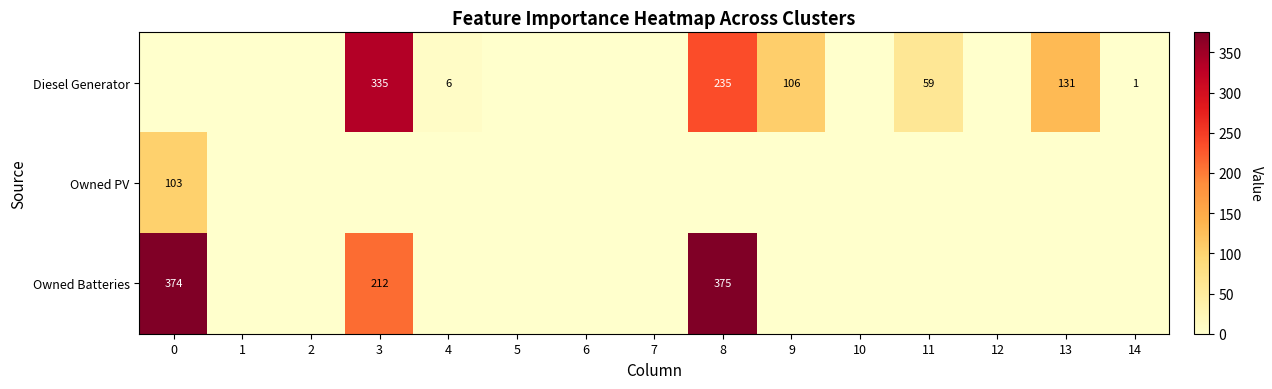

True or false: Owned Batteries has a value of 233 at 0.

False